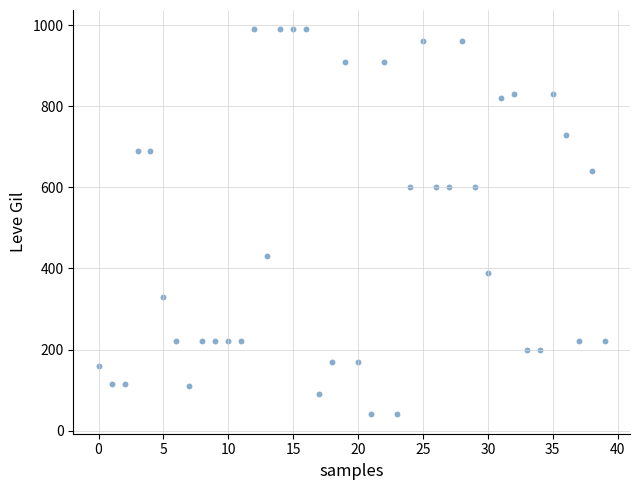

What is the range of Y values (max minus min)?

950